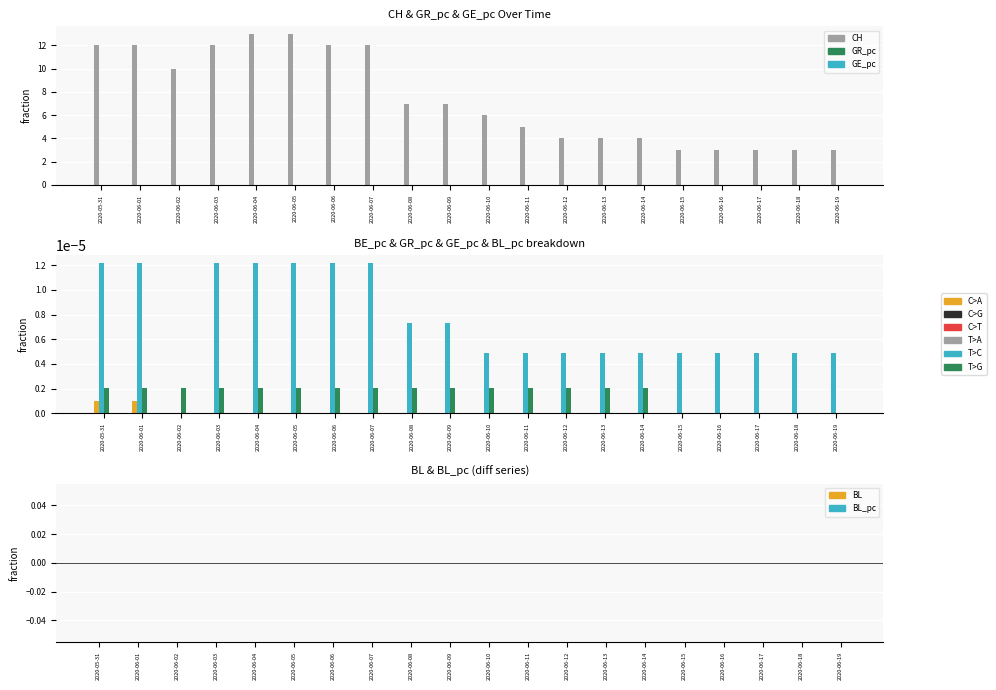

Is it true that BL equals 0.0 at 2020-06-04?

True